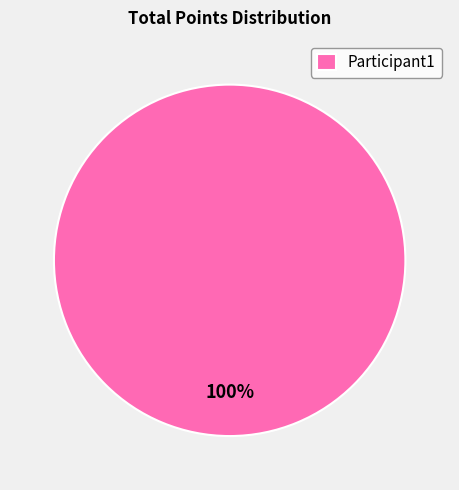

Is it true that Participant1 is 100% of the pie?

True